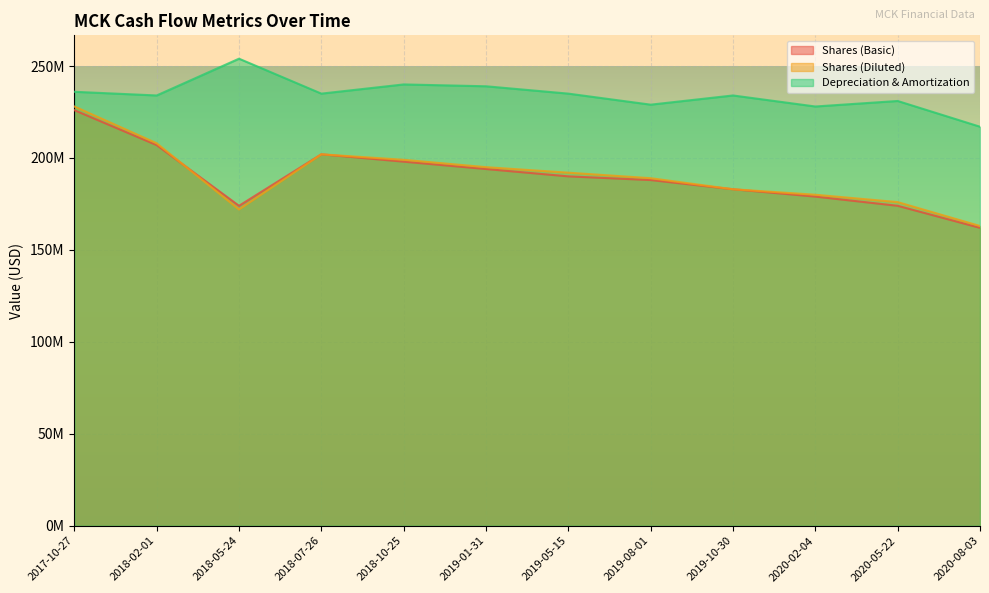

How many lines are shown in the chart?

3